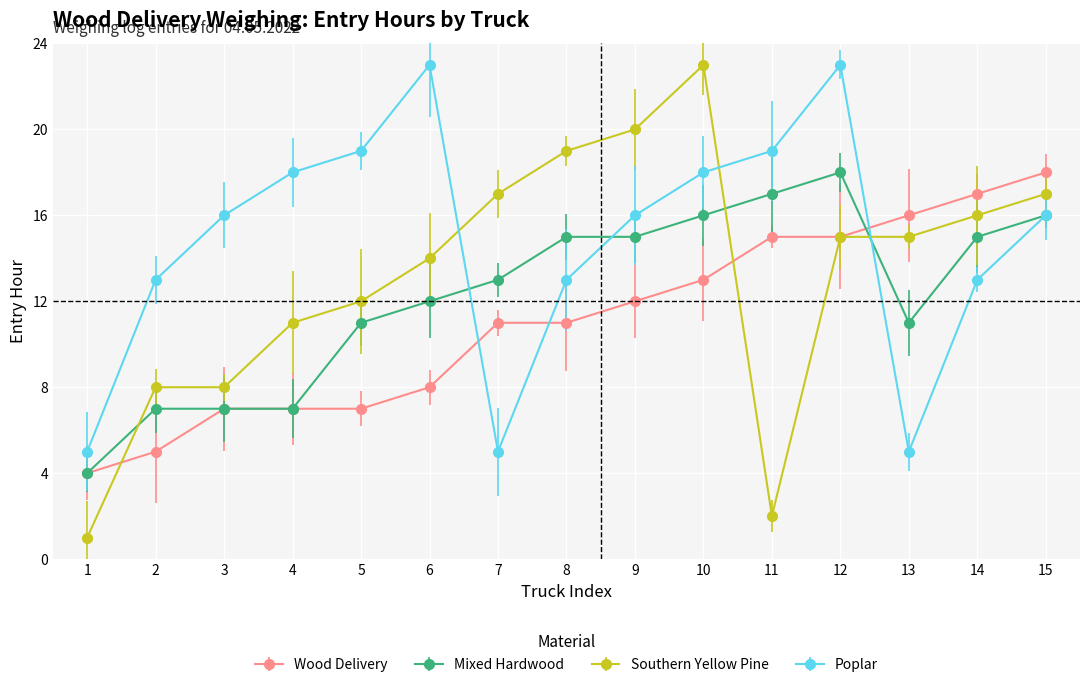

Between 3 and 14, which series saw the biggest shift?

Wood Delivery